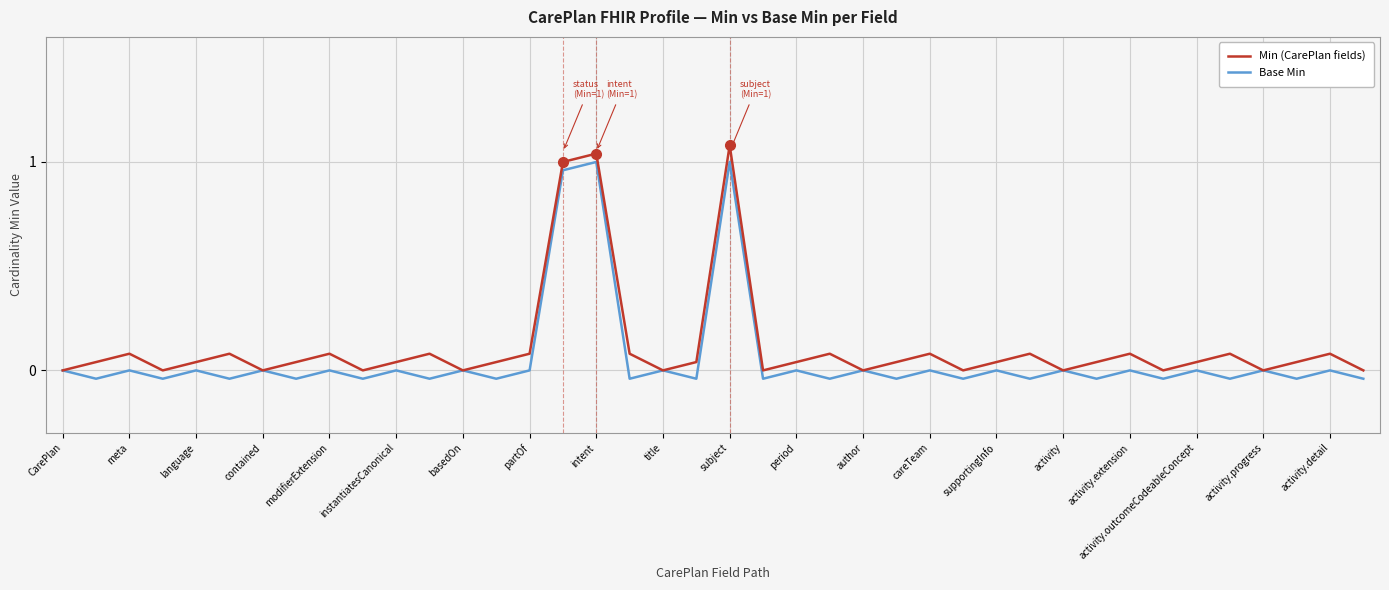

What is the greatest value displayed?

1.1